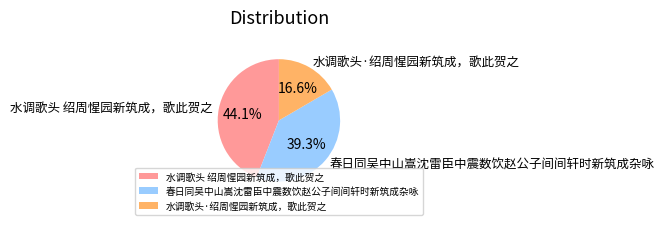

To the nearest percent, what portion does 水调歌头 绍周惺园新筑成，歌此贺之 represent?

44%